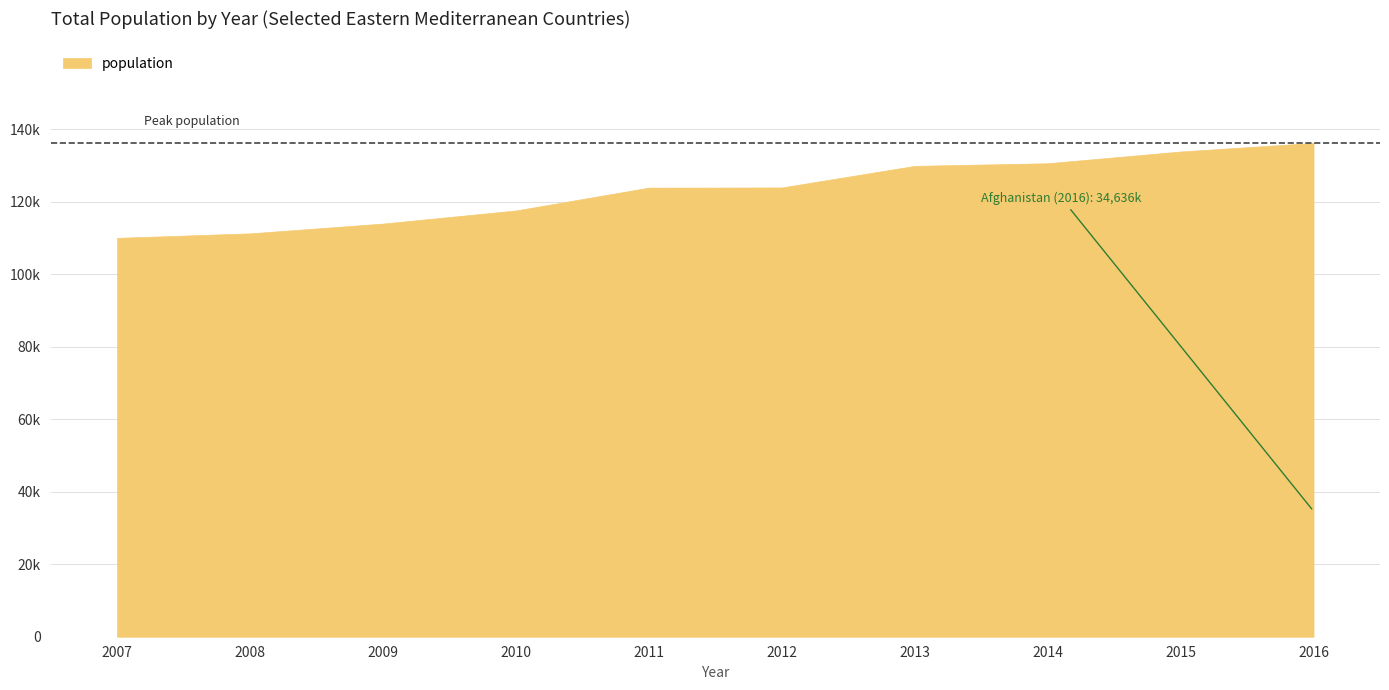

Which has a higher value, 2015 or 2008?

2015